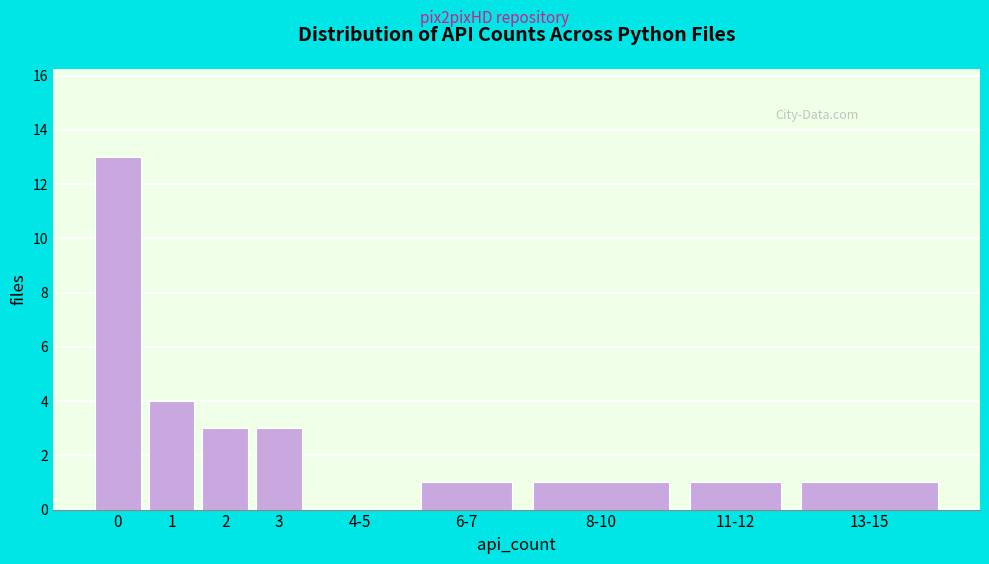

Reading right to left, list all the values displayed in this chart.

13-15=1	11-12=1	8-10=1	6-7=1	4-5=0	3=3	2=3	1=4	0=13